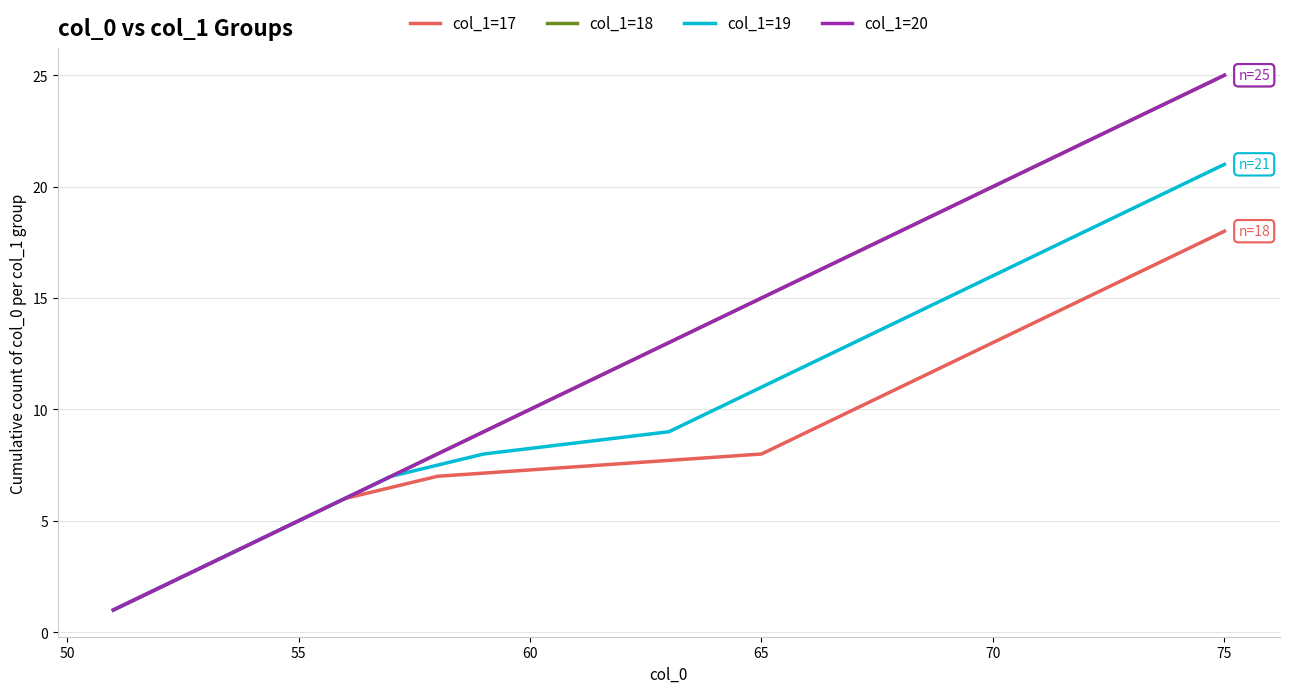

The col_1=19 series shows 97 at 7. True or false?

False